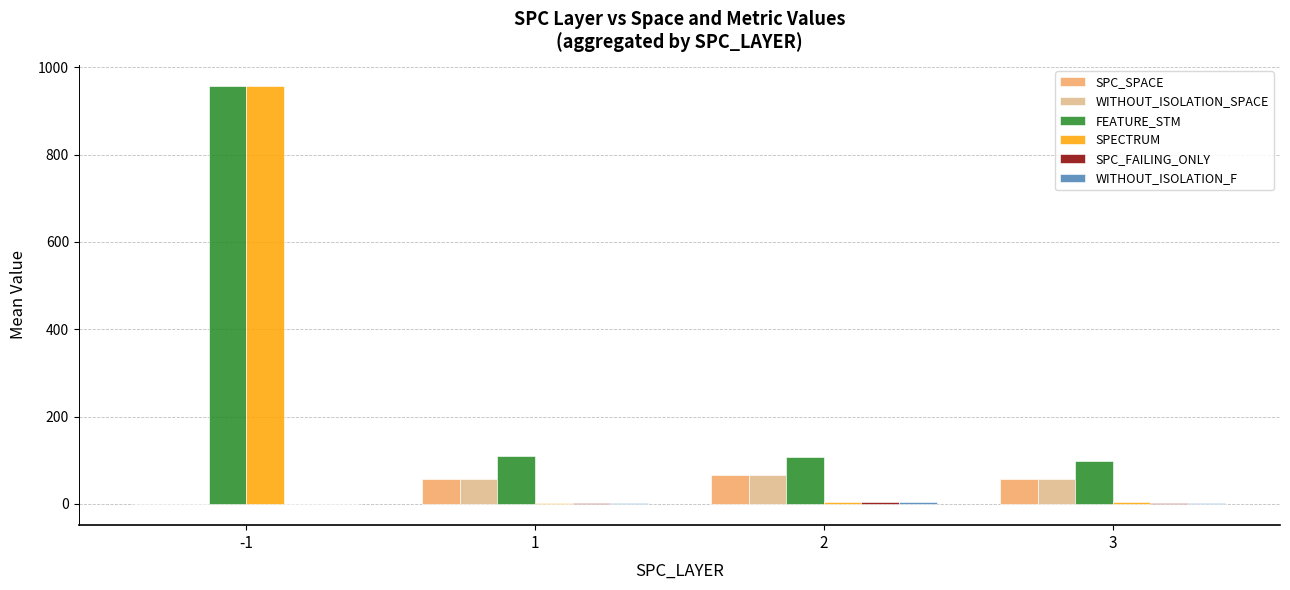

Is it true that FEATURE_STM equals 109.2 at 1?

True